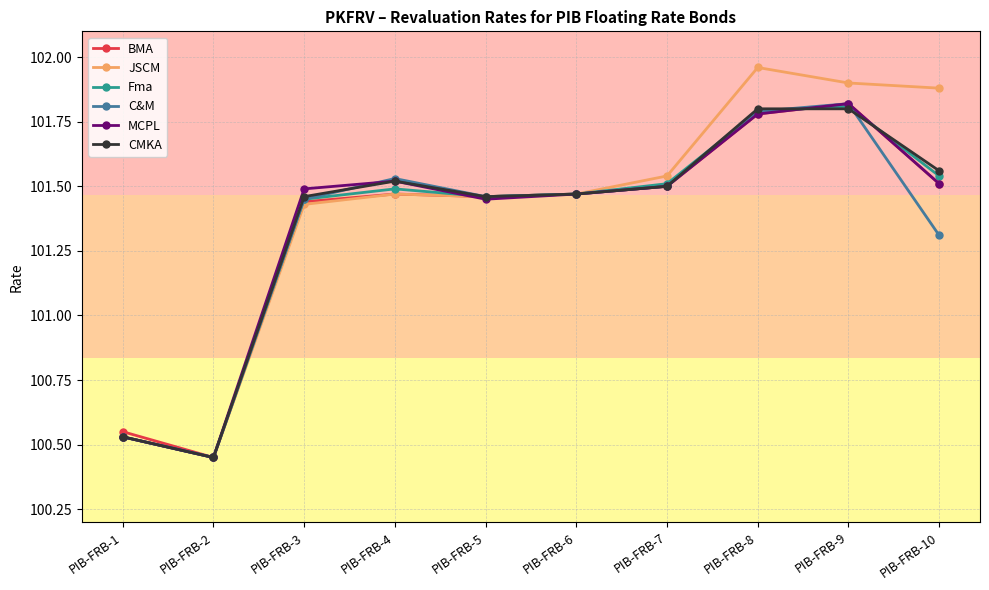

Where does the BMA series first go above 101?

PIB-FRB-3